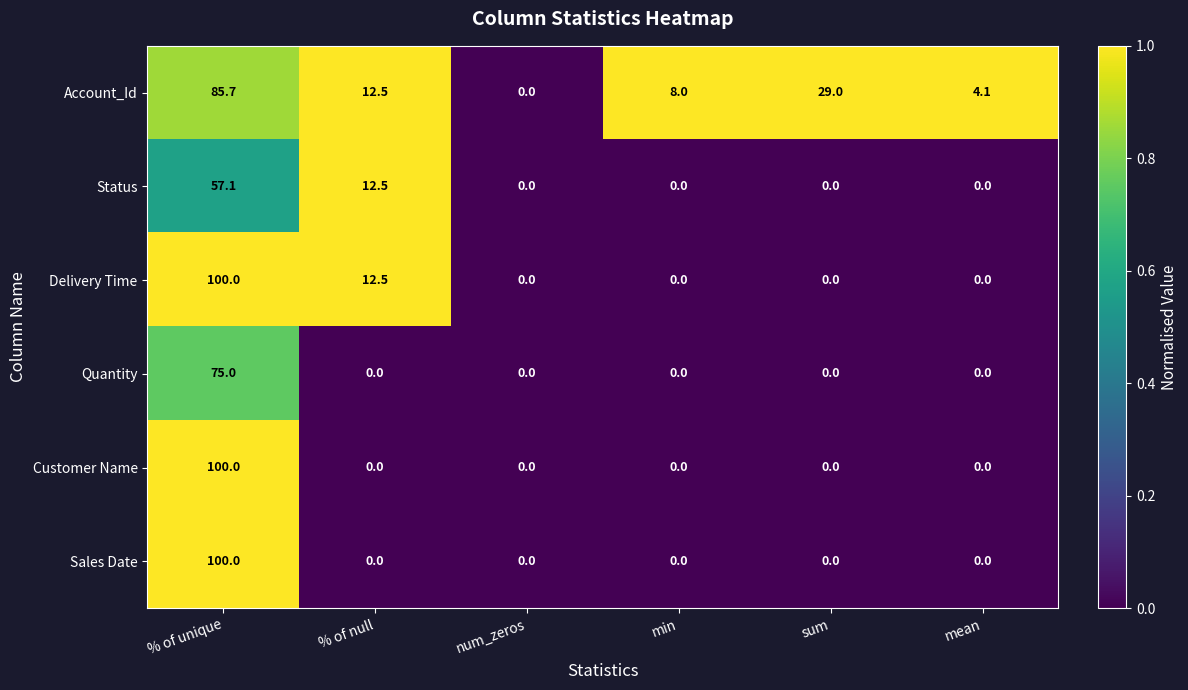

The value of Quantity at % of unique is 75.0. True or false?

True